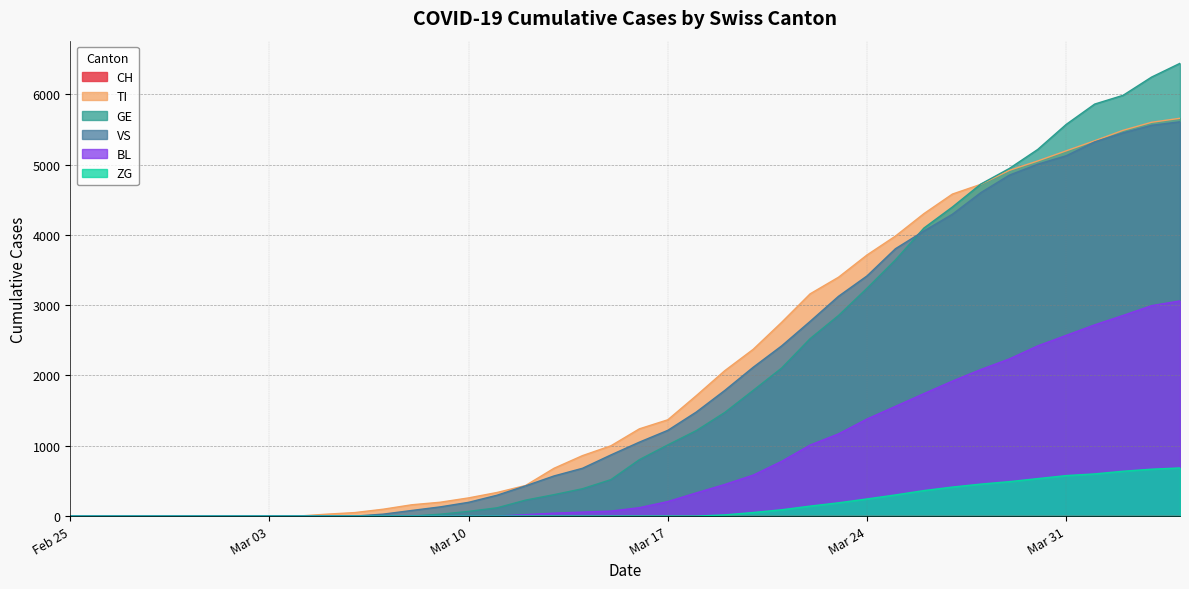

Which series has the largest range (max minus min)?

GE